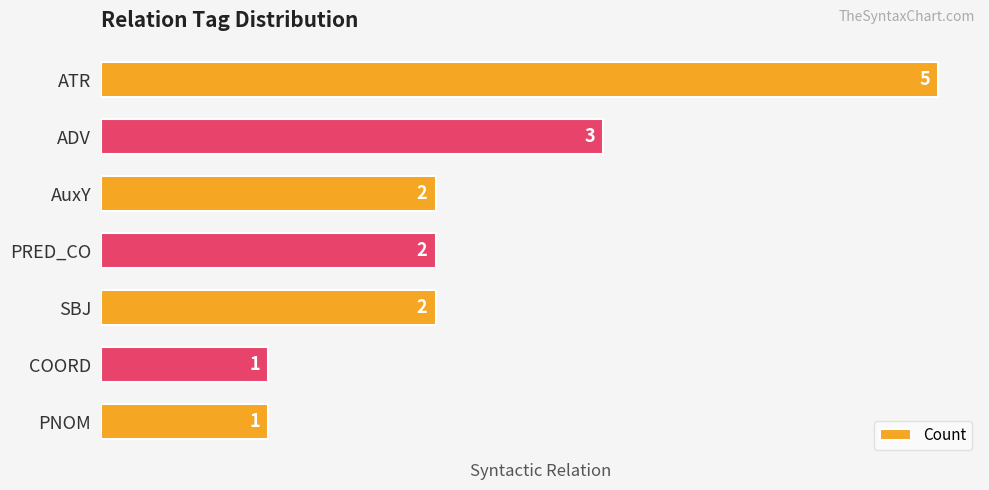

What is the difference between the maximum and minimum values?

4